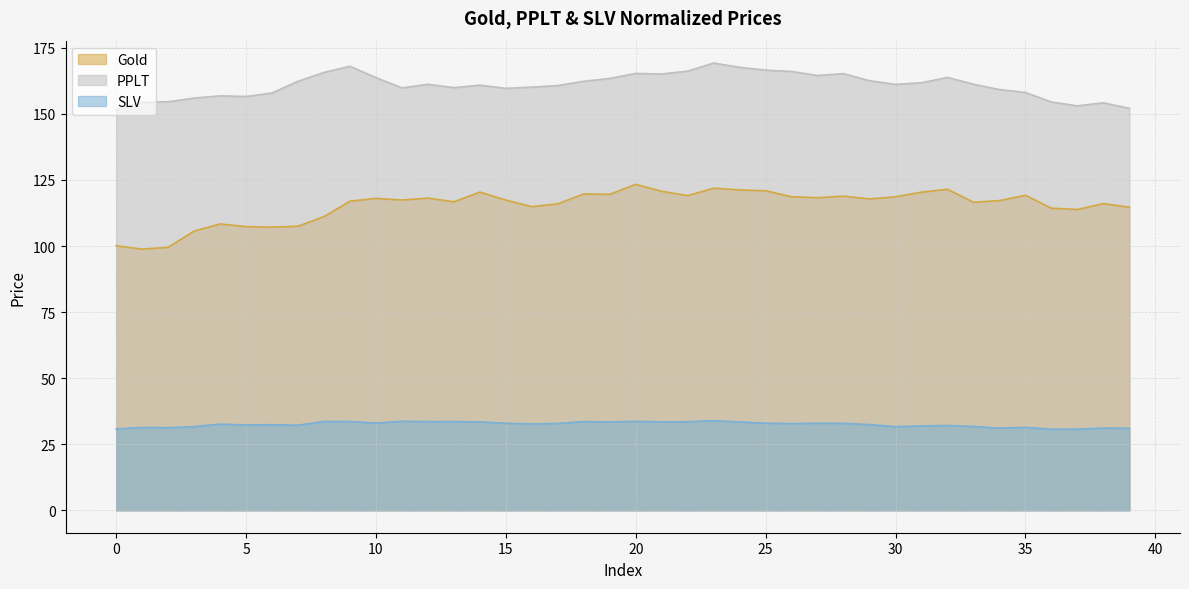

True or false: PPLT and SLV intersect in this chart.

False